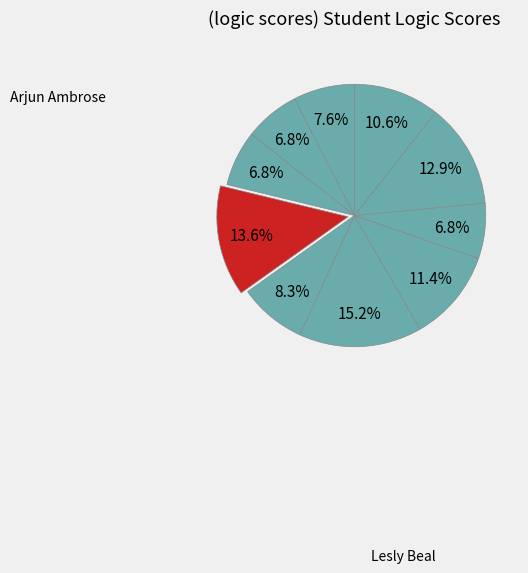

To the nearest percent, what is the difference between the largest and smallest slice percentages?

8%